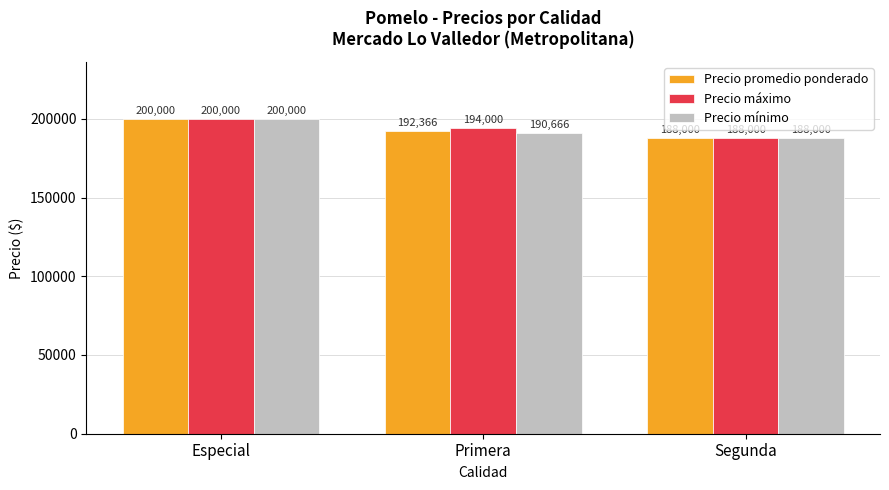

How many data points in Precio promedio ponderado are above 192366?

2